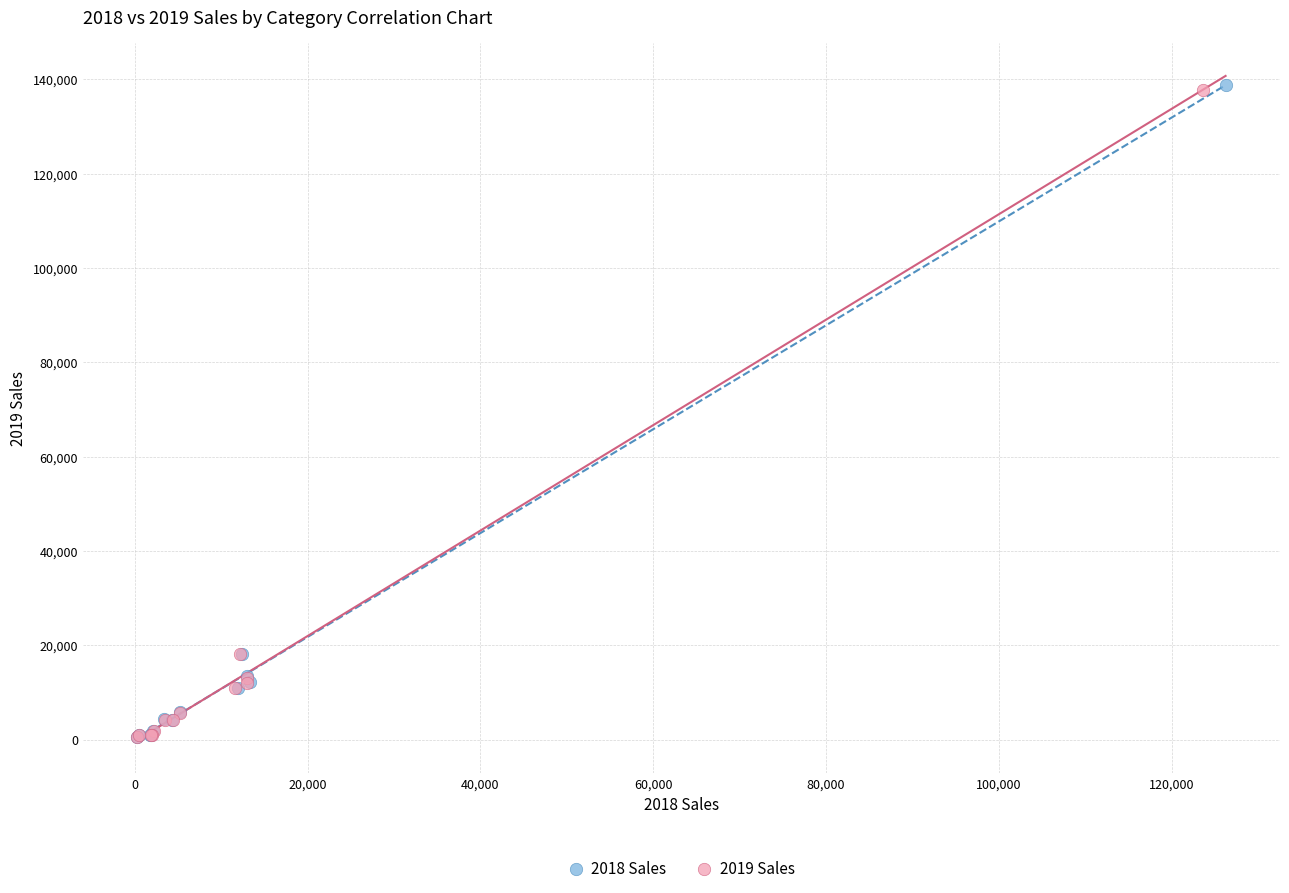

Which series has the largest Y range (max minus min)?

2018 Sales